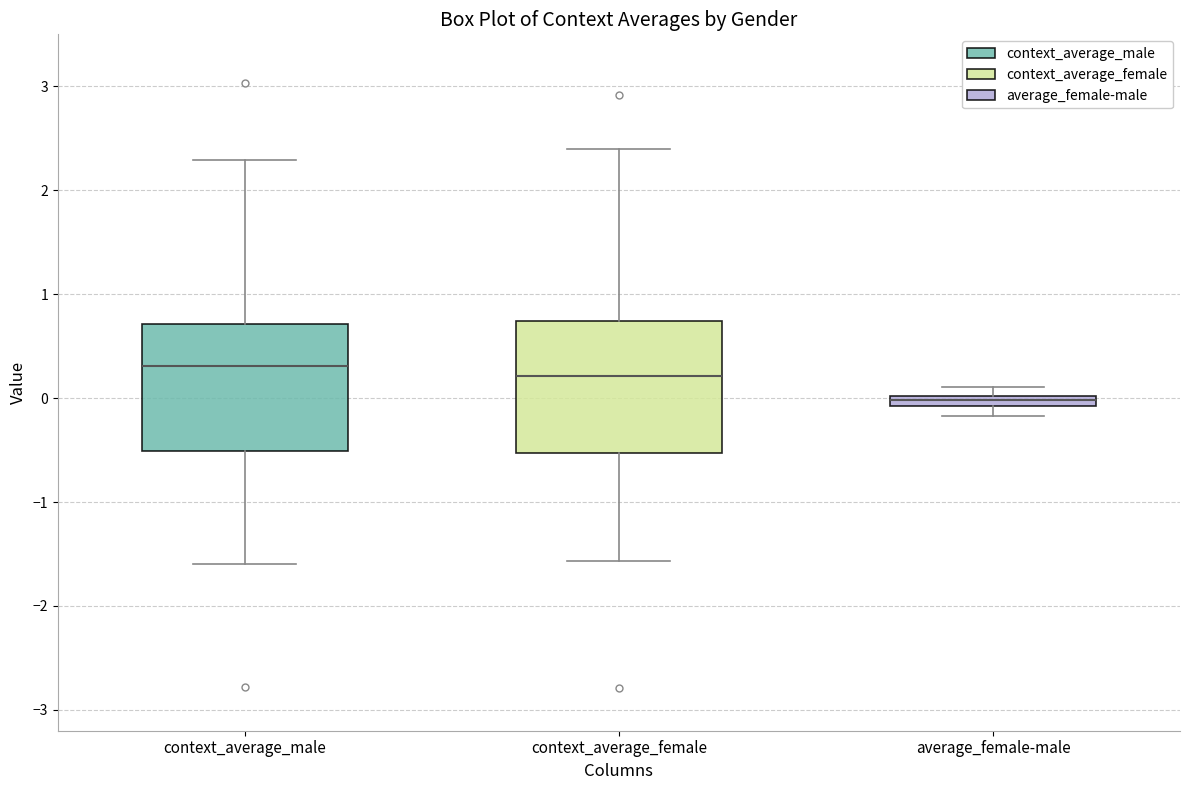

Where is the lower edge of the box for context_average_male on the y-axis? The values are not printed on the chart, so give them approximately, as read against the axis.

-0.5